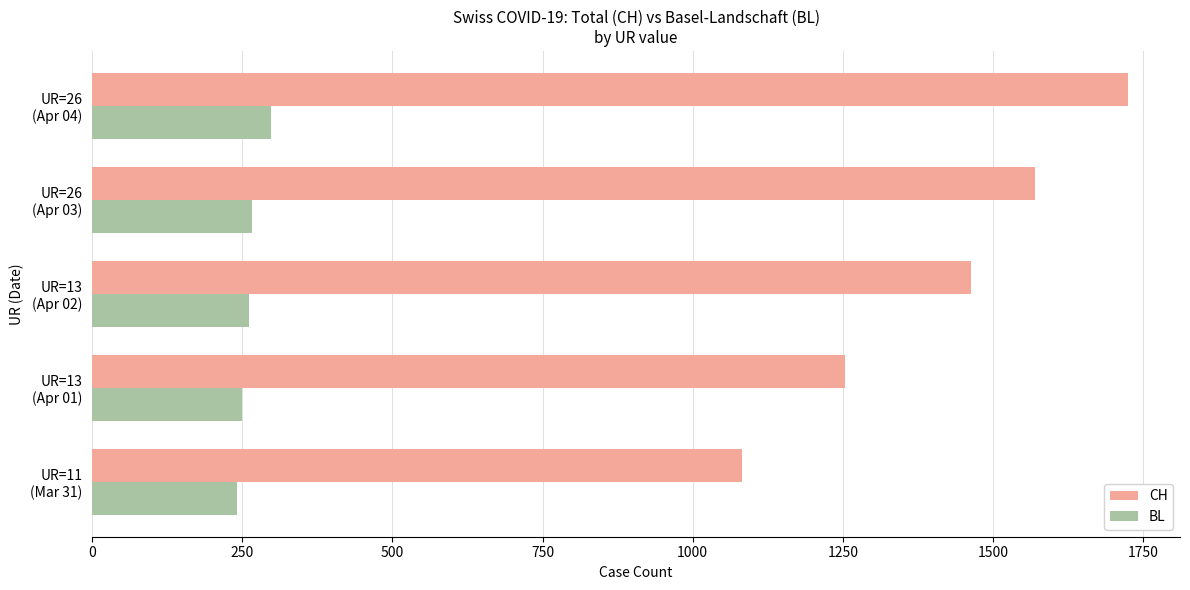

What is the sum of all CH values?

7094